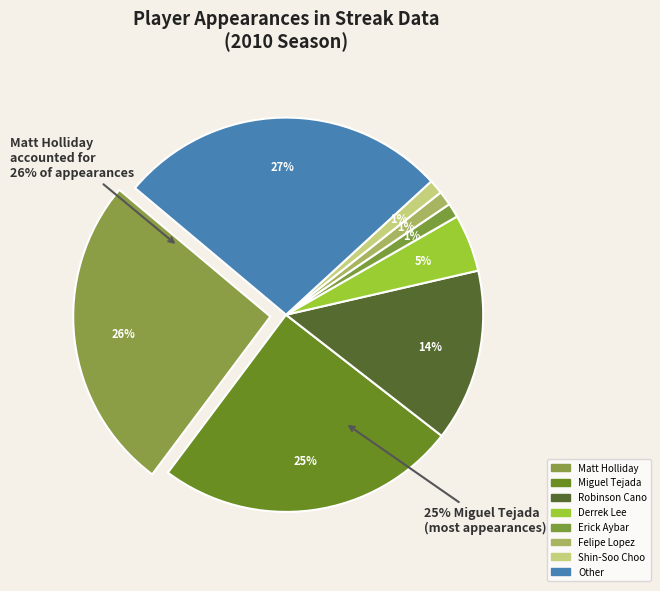

Is Miguel Tejada the majority of the pie?

No